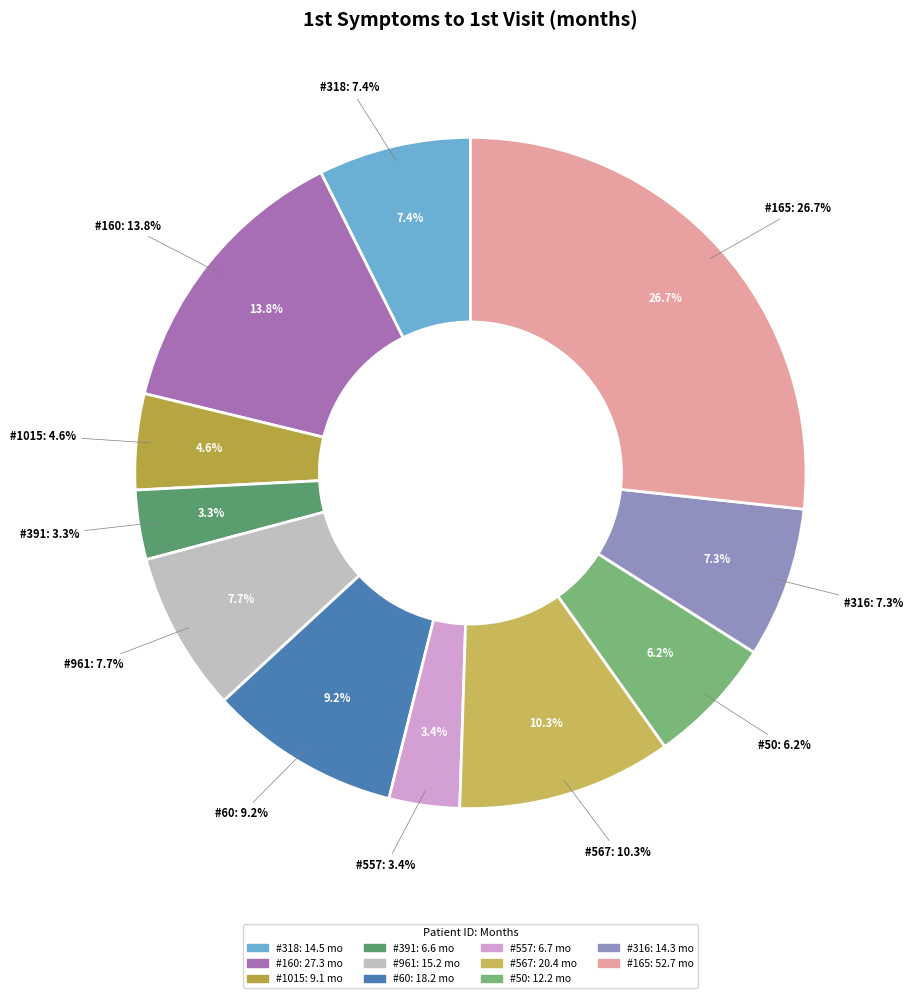

True or false: 60 accounts for 18% of the total.

False